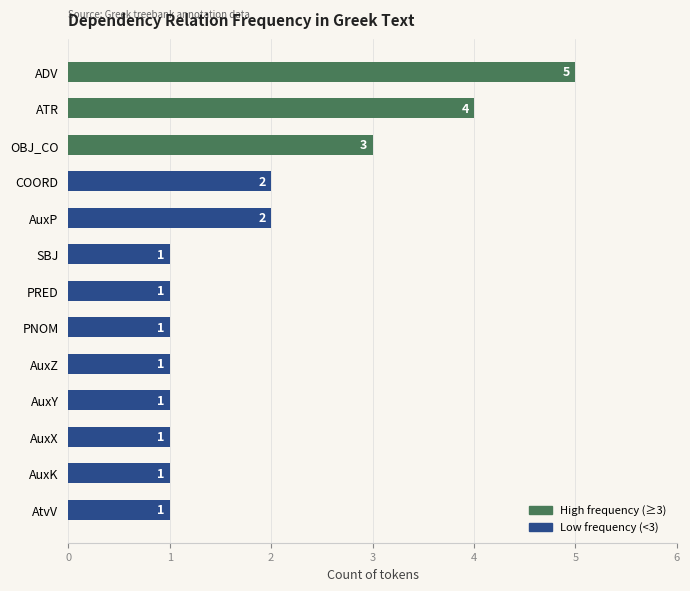

Is it true that the value at PRED is 1?

True